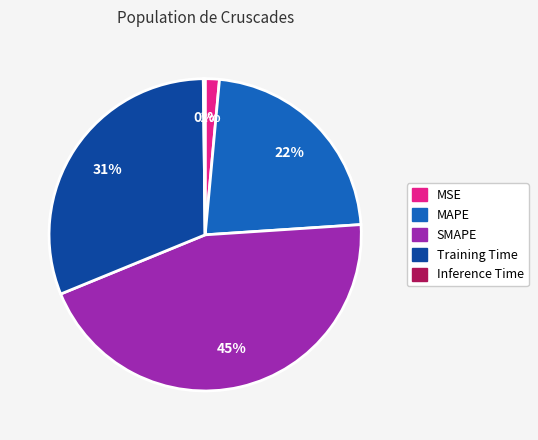

Which category has the biggest portion of the pie?

SMAPE